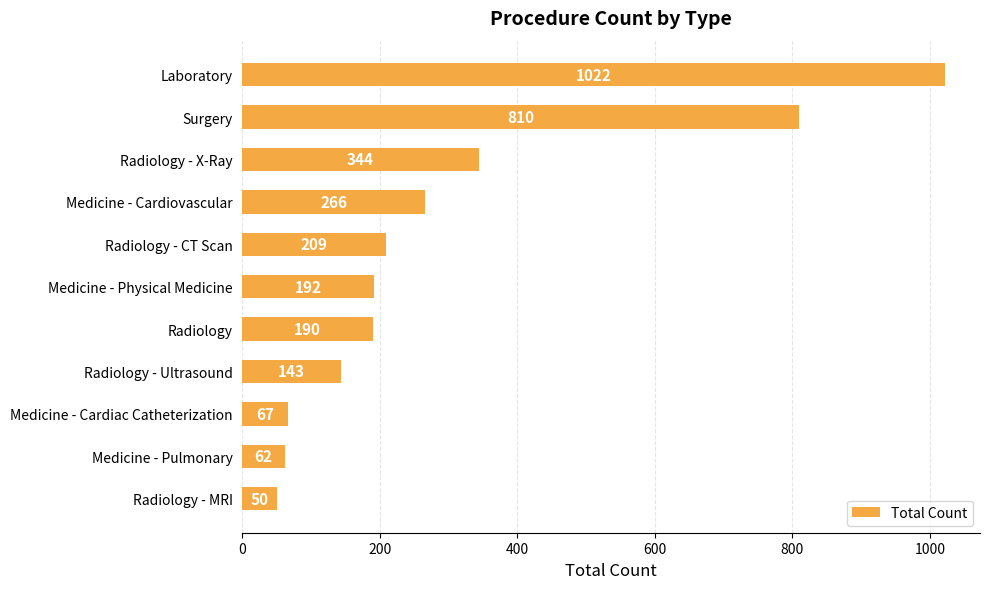

Rank the categories by value from lowest to highest.

Radiology - MRI, Medicine - Pulmonary, Medicine - Cardiac Catheterization, Radiology - Ultrasound, Radiology, Medicine - Physical Medicine, Radiology - CT Scan, Medicine - Cardiovascular, Radiology - X-Ray, Surgery, Laboratory